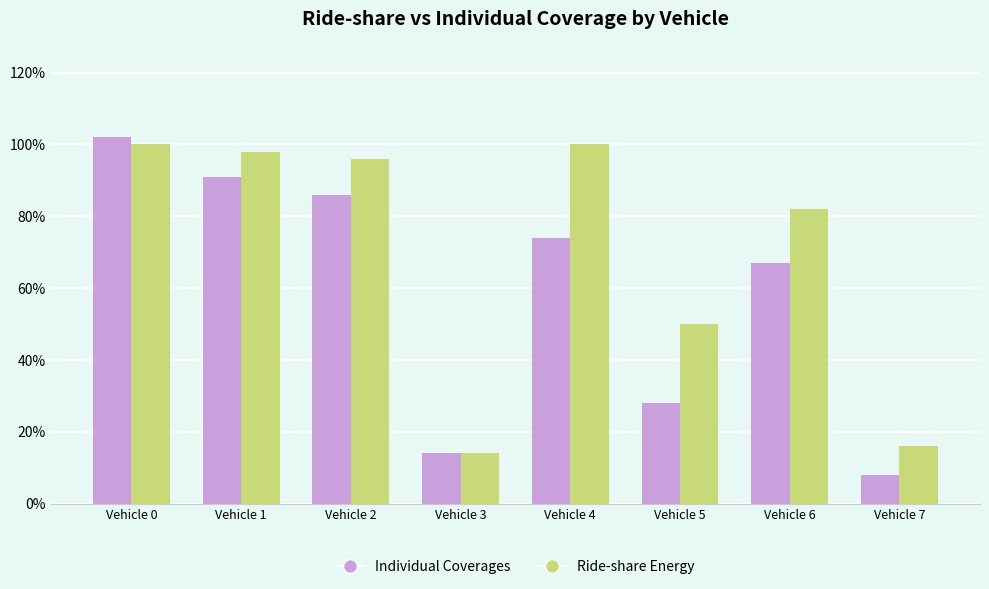

The Individual Coverages series shows 12 at Vehicle 7. True or false?

False